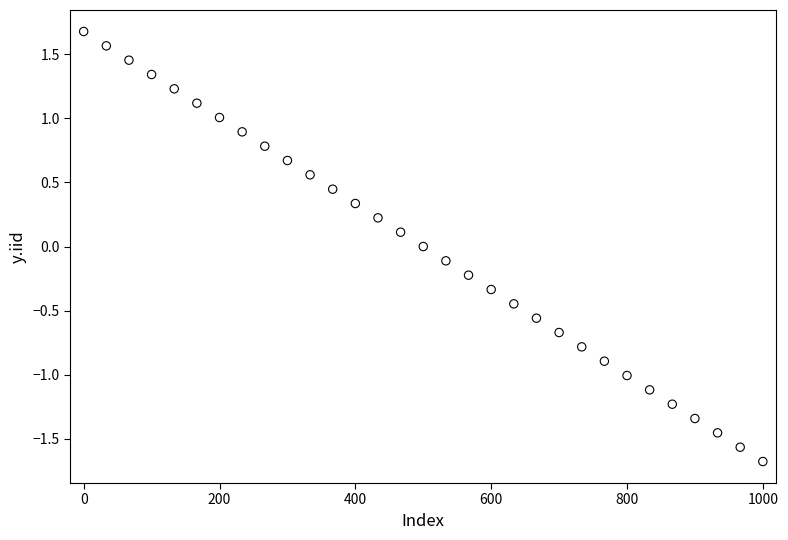

What is the range of Y values (max minus min)?

3.4